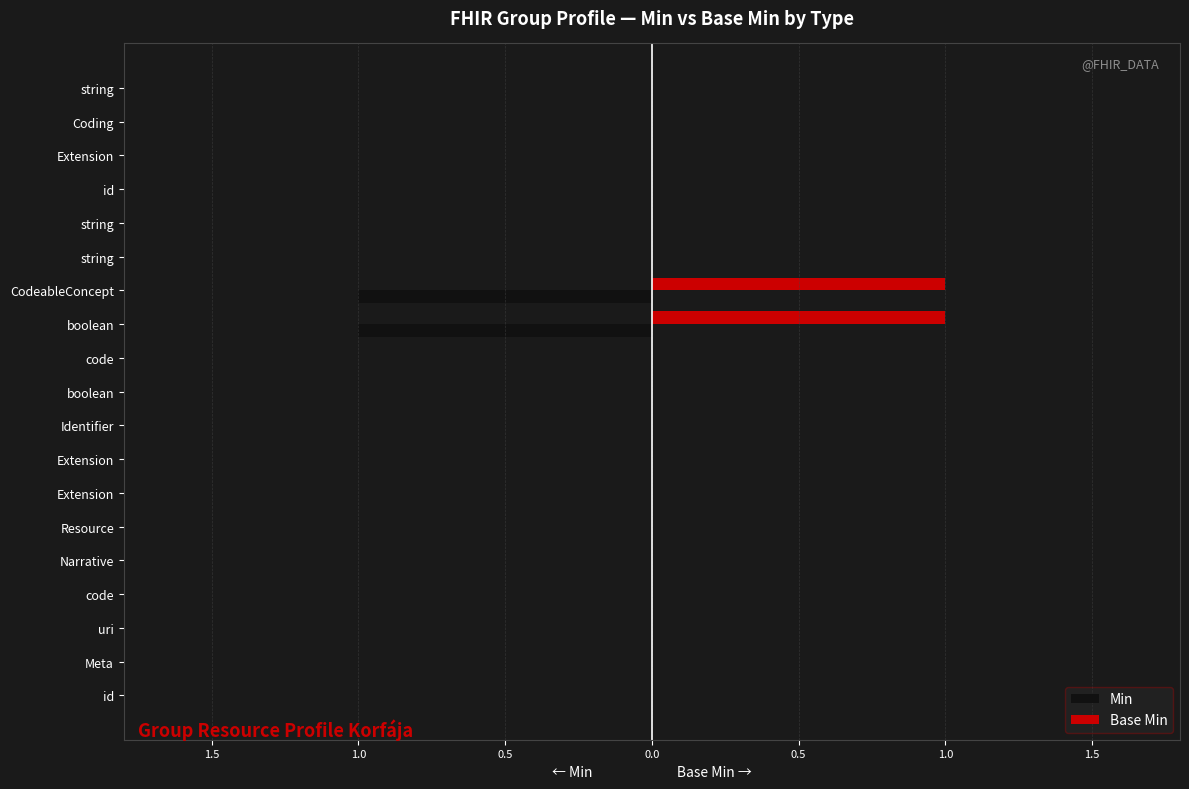

What is the label of the 14th bar from the right?

Resource